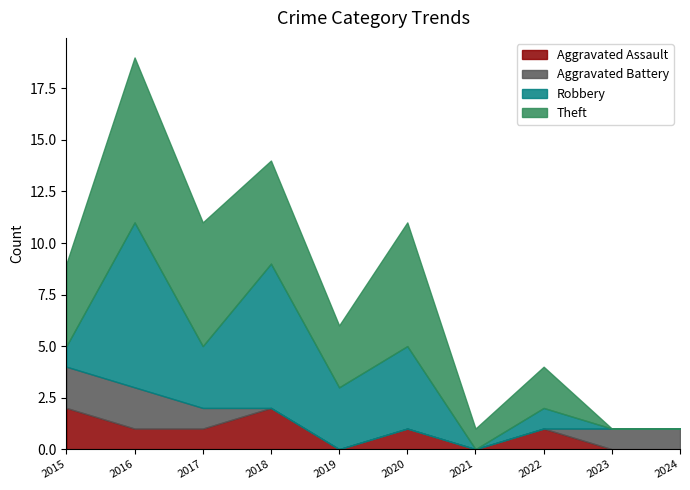

Count the number of data series in this chart.

4